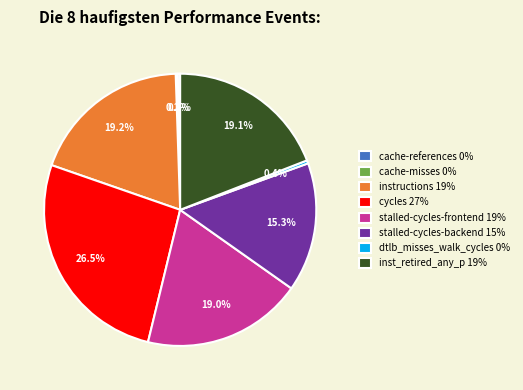

The cache-references slice represents 9% of the pie. True or false?

False